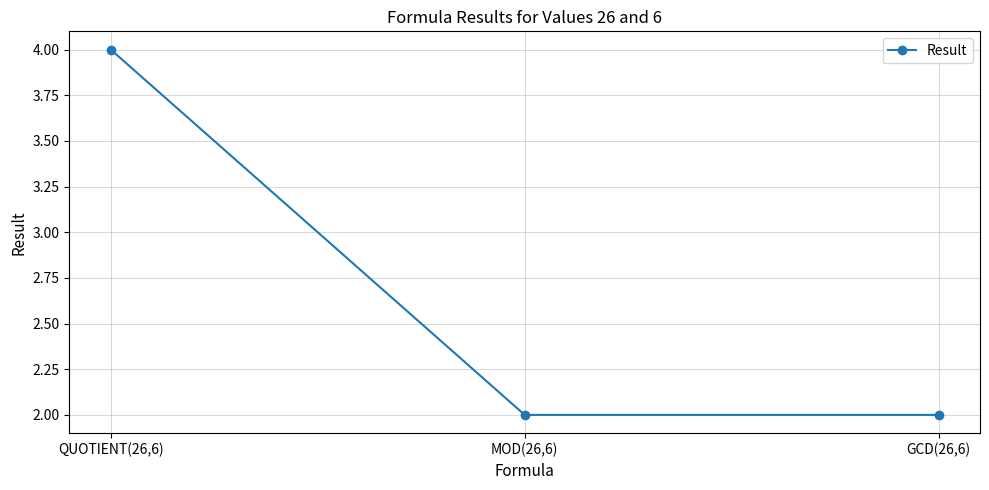

What is the difference between the values at GCD(26,6) and QUOTIENT(26,6)?

2